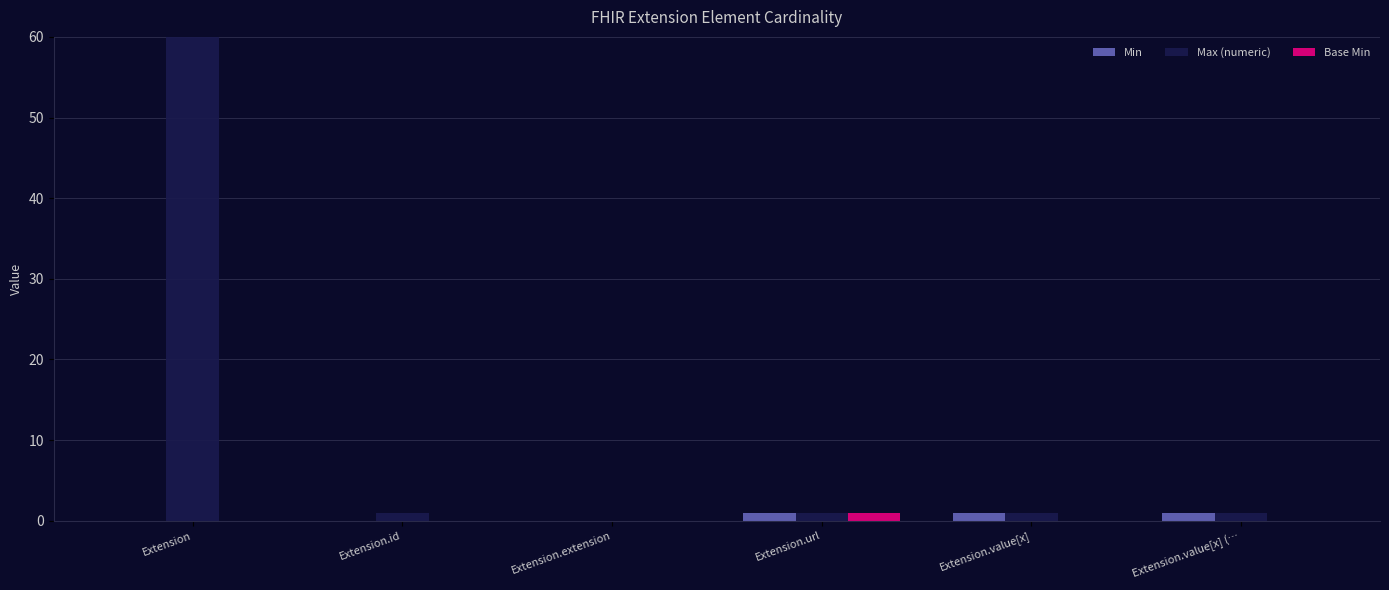

Which series has the largest range (max minus min)?

Max (numeric)